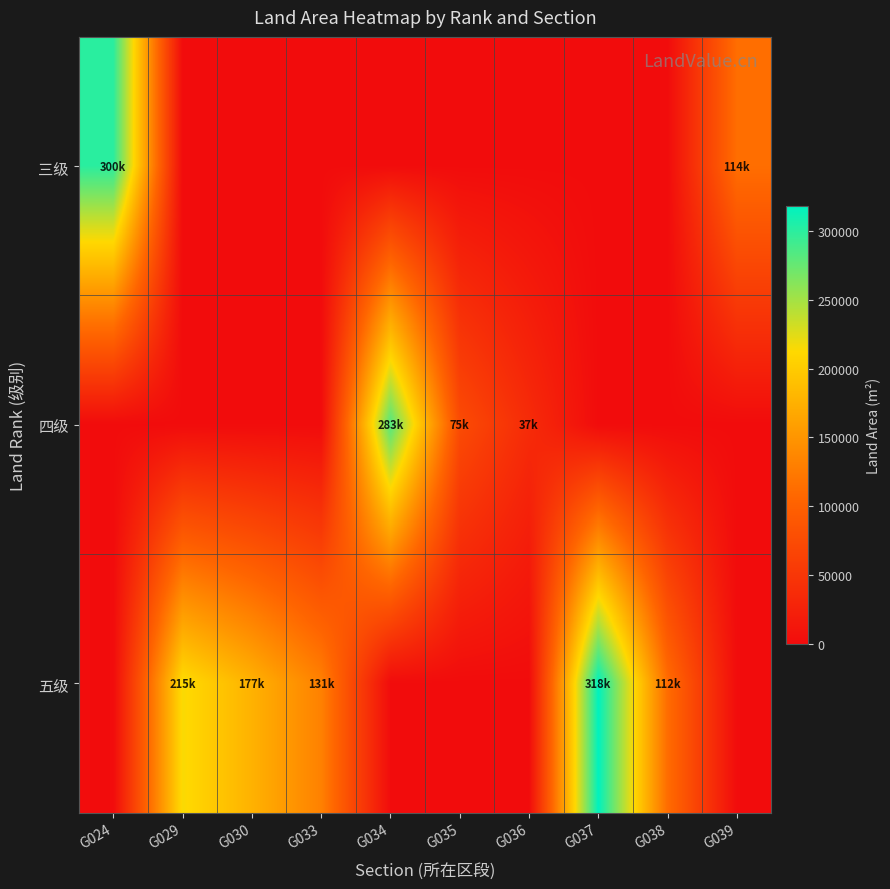

Which series has the largest range (max minus min)?

五级